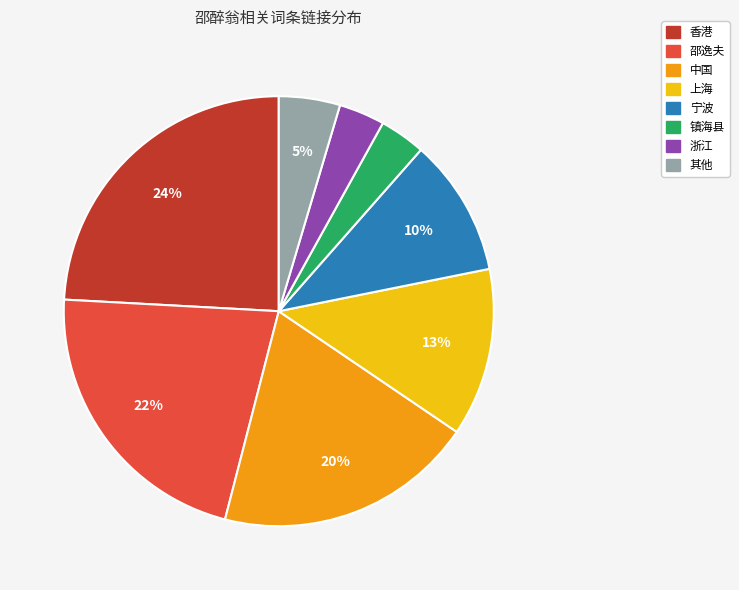

How many slices are in this pie chart?

8